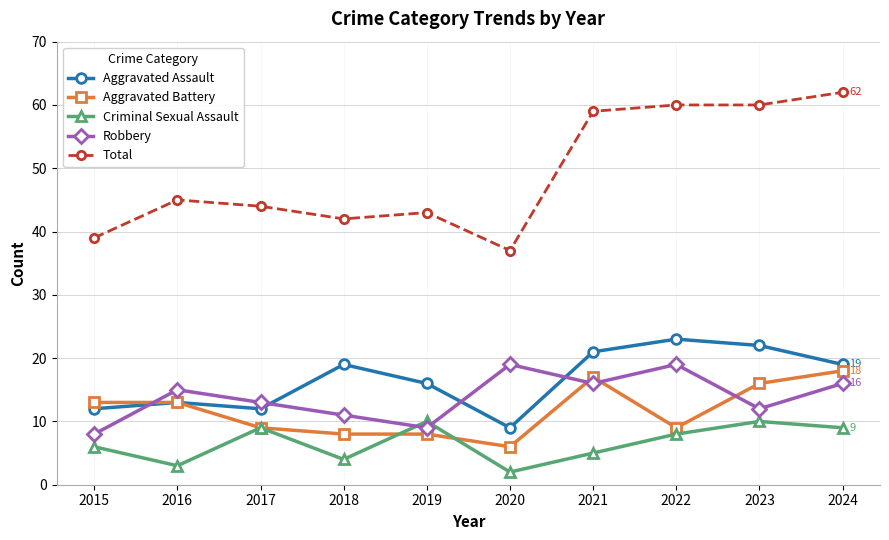

What are all the series names shown in the legend?

Aggravated Assault, Aggravated Battery, Criminal Sexual Assault, Robbery, Total